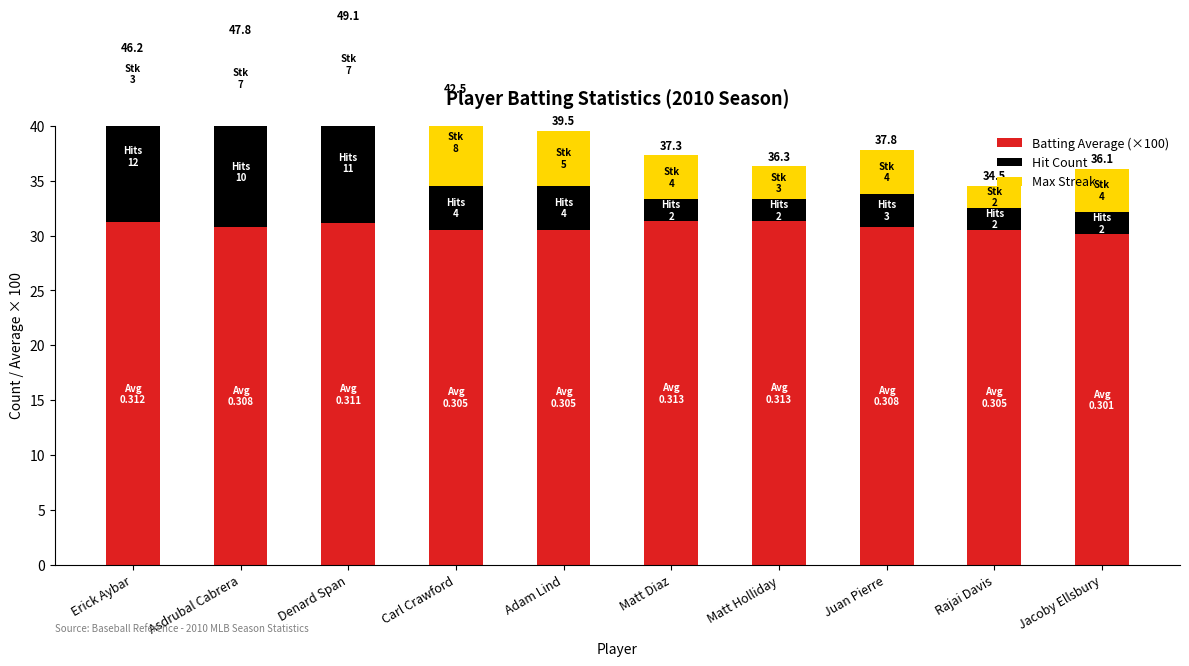

Rank the series at Asdrubal Cabrera from highest to lowest value.

Batting Average (×100), Hit Count, Max Streak